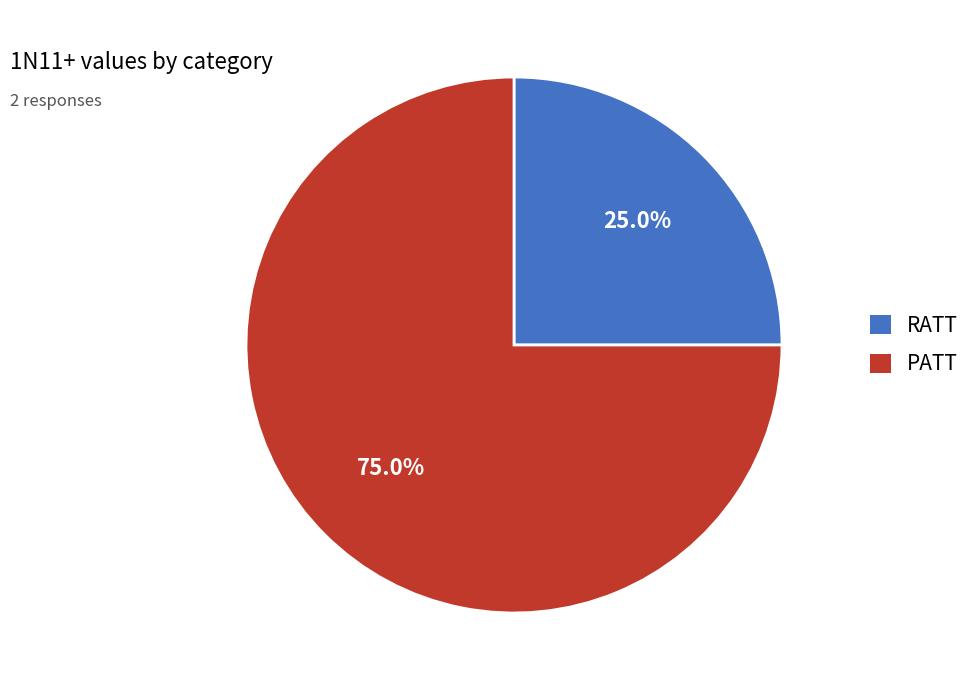

What portion of the pie excludes PATT?

25.0%